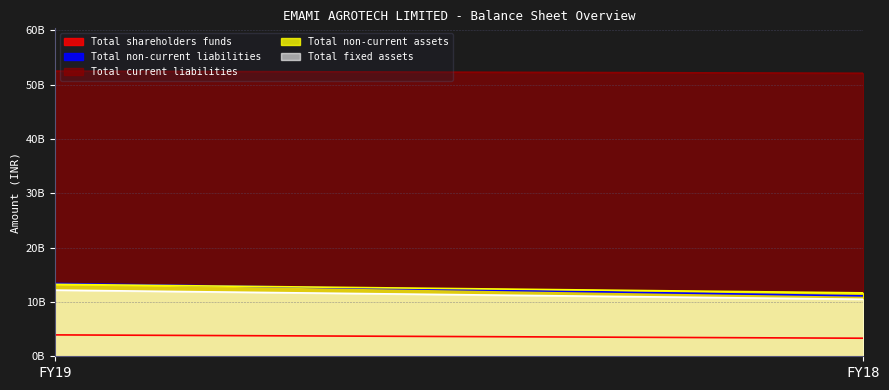

Count the Total non-current assets values in the range 11676339000 to 13242399000.

2